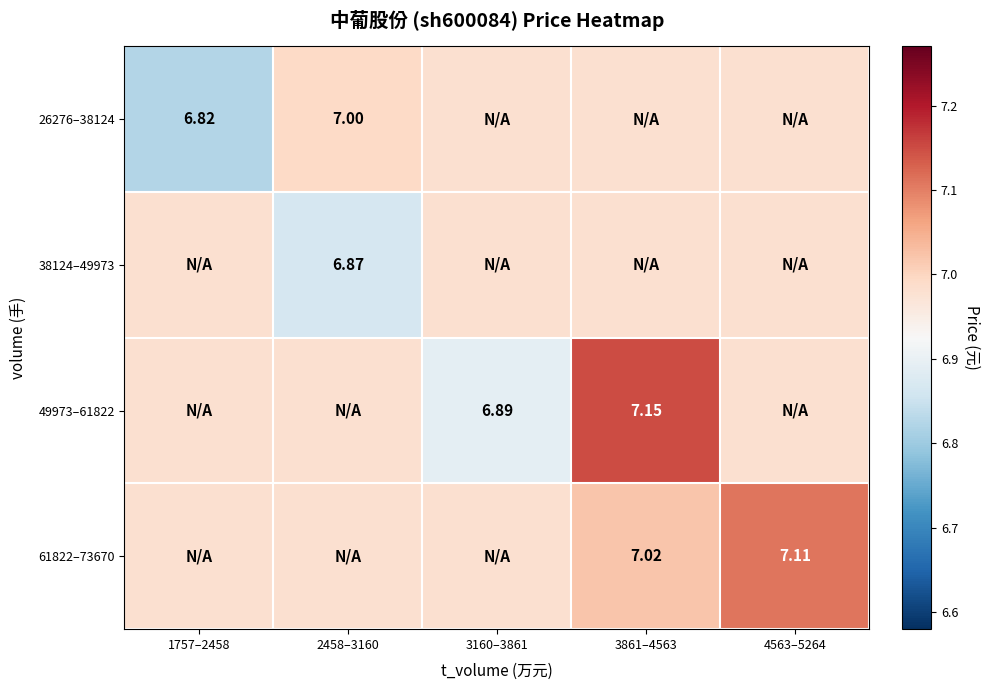

Rank the categories by 38124–49973 value from lowest to highest.

2458–3160, 1757–2458, 3160–3861, 3861–4563, 4563–5264